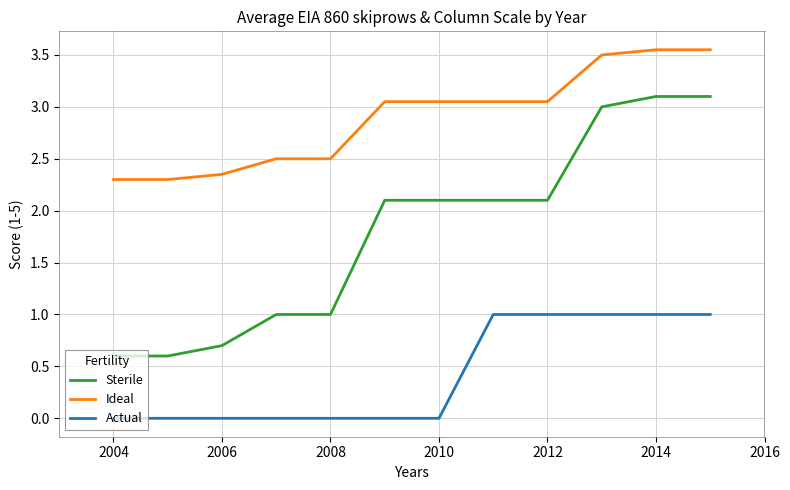

True or false: Actual and Sterile intersect in this chart.

False